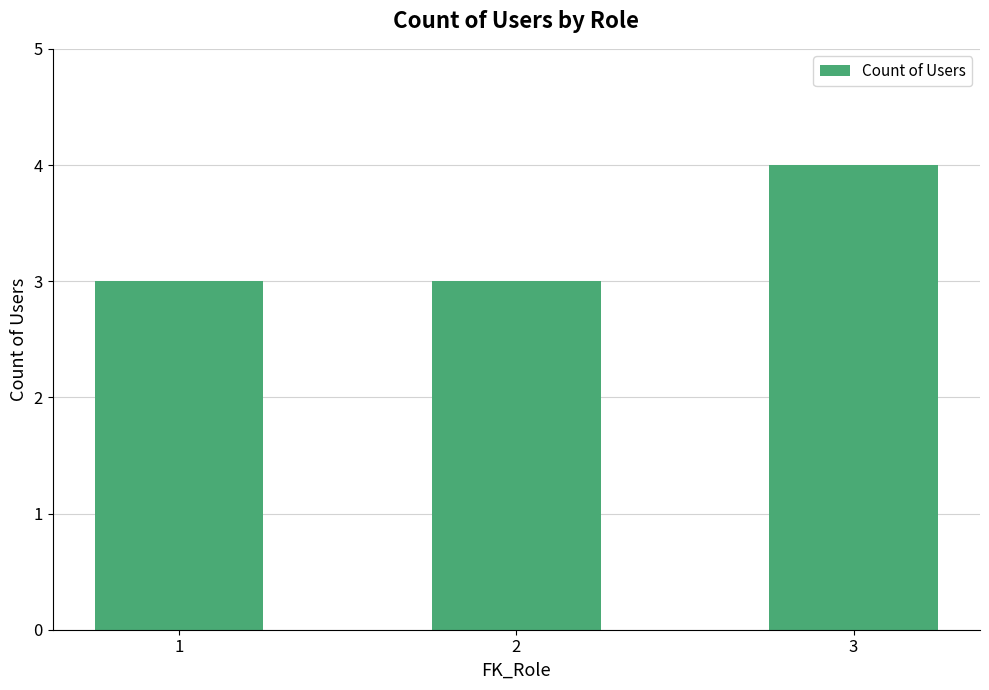

Approximately how many times larger is the value at 1 compared to 2?

1.0